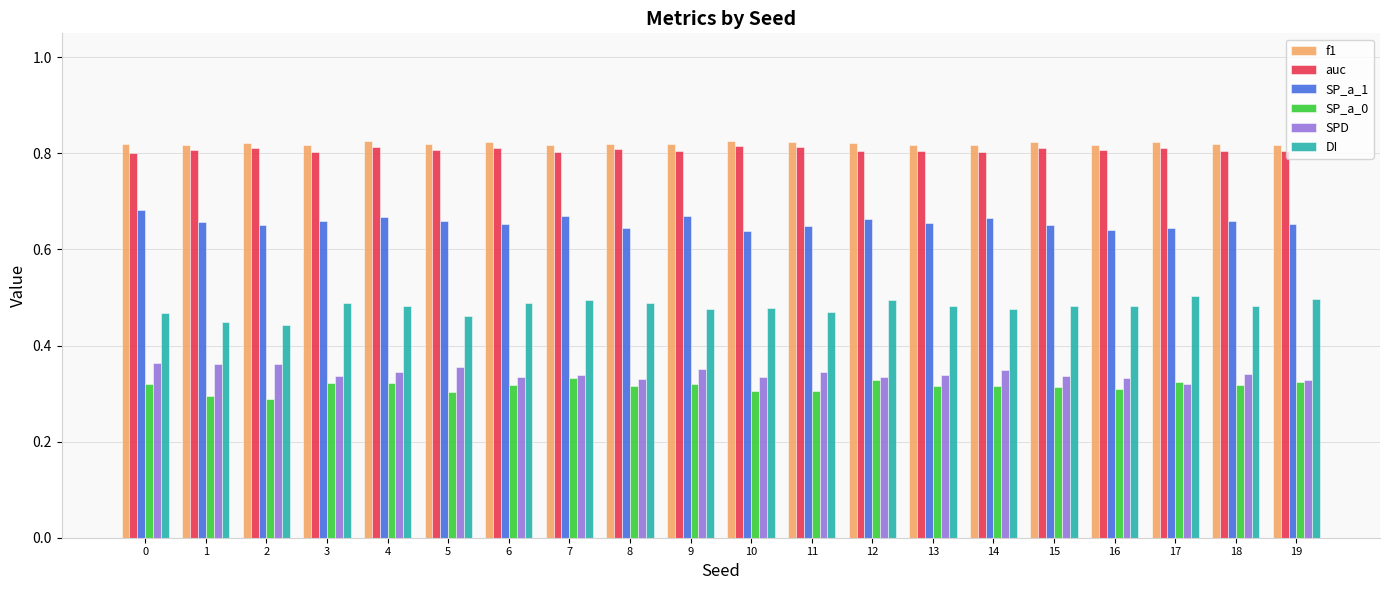

Which series has the largest total across all categories?

f1